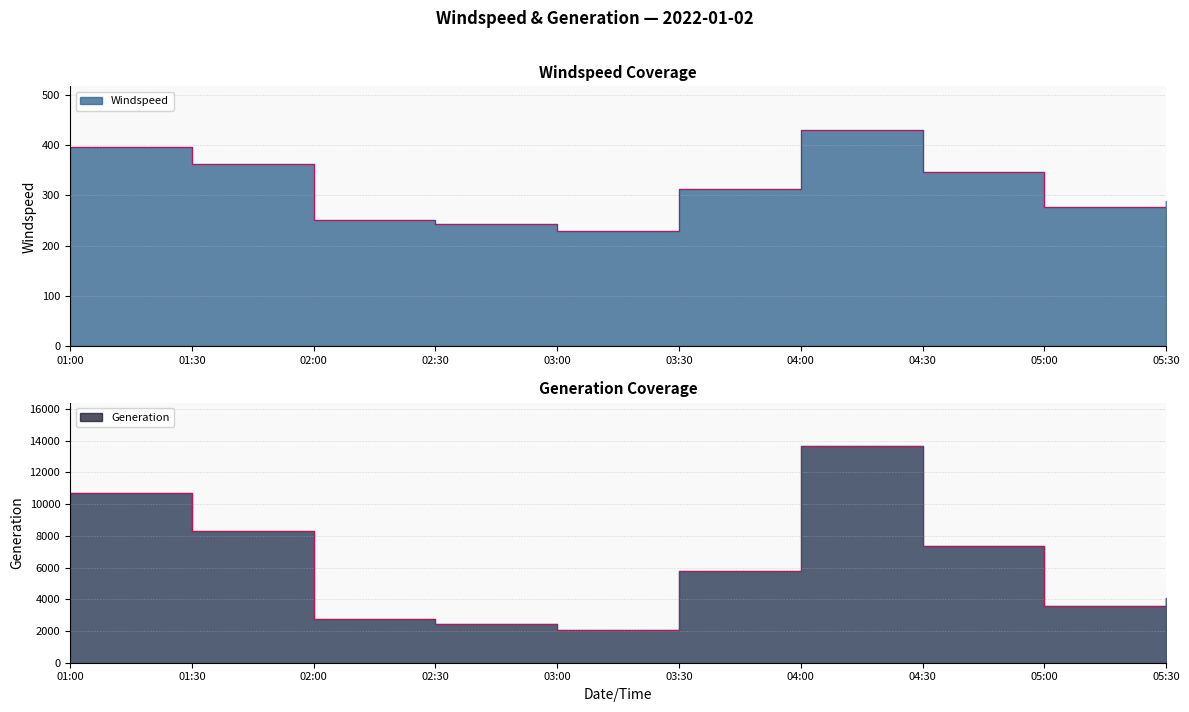

Reading left to right, list all the values displayed in this chart.

Windspeed: 396.6	363.1	251.1	242.8	230.3	313.0	430.4	347.0	276.0	288.3
Generation: 10706.8	8314.0	2775.0	2461.0	2080.0	5779.7	13664.9	7328.4	3583.2	4071.3